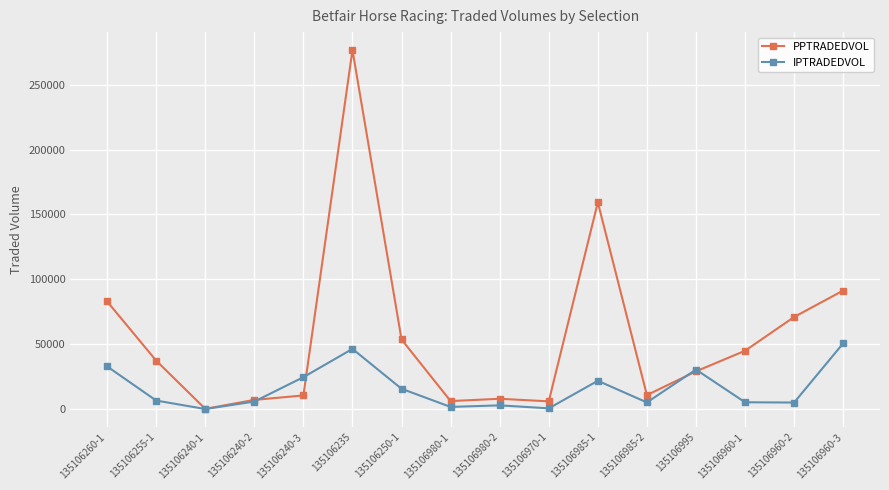

True or false: IPTRADEDVOL has more than 2 interior local peaks.

True